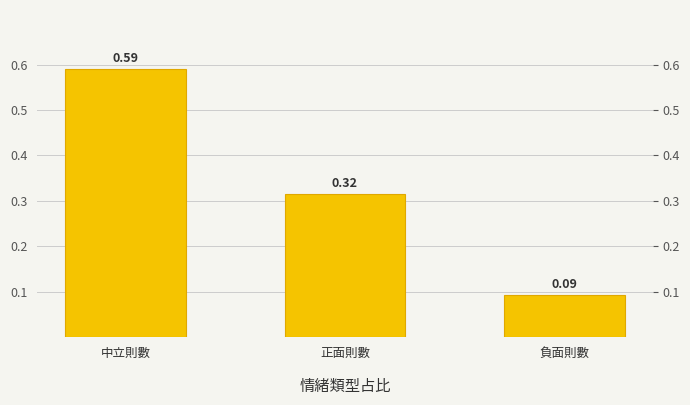

What is the difference between the maximum and minimum values?

0.5